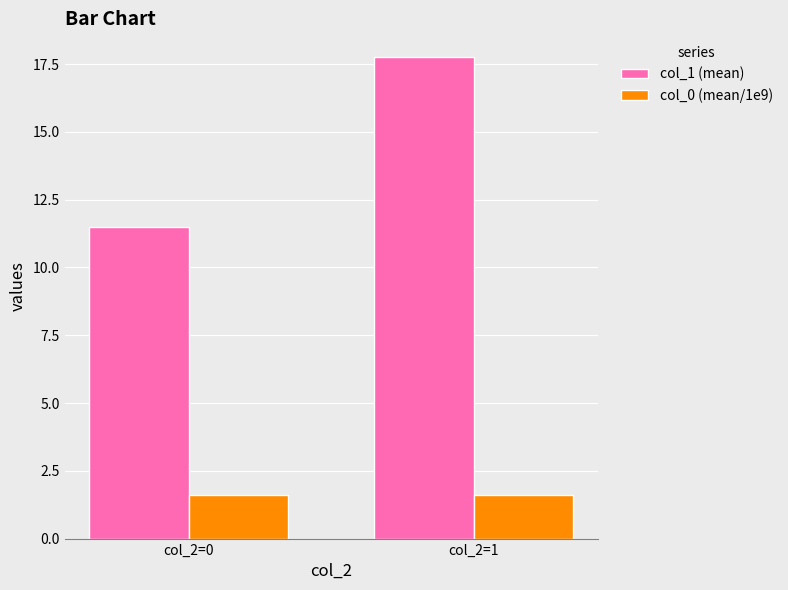

Reading left to right, transcribe all the data shown in this chart.

col_1 (mean): col_2=0=11.5	col_2=1=17.8
col_0 (mean/1e9): col_2=0=1.6	col_2=1=1.6